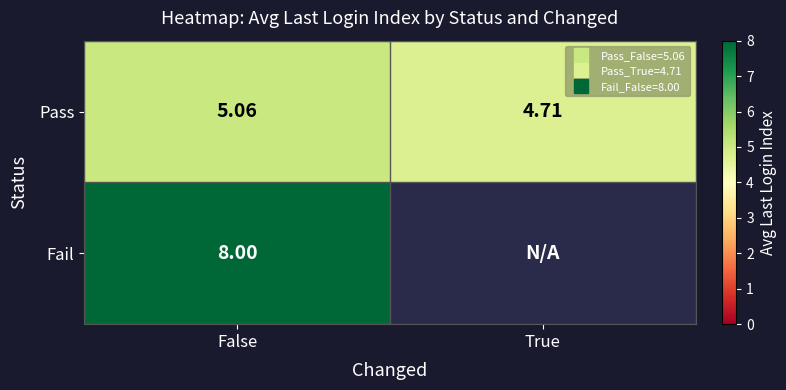

At which category is the sum across all series the highest?

False